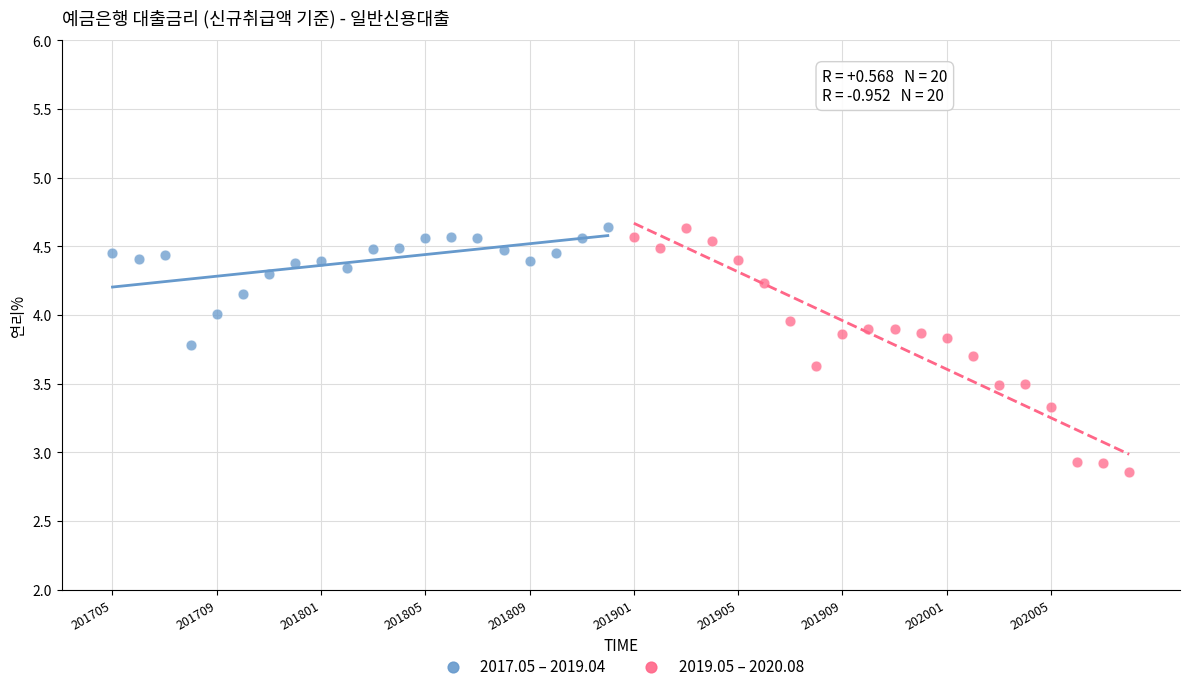

Which series reaches the minimum Y coordinate?

2019.05 – 2020.08